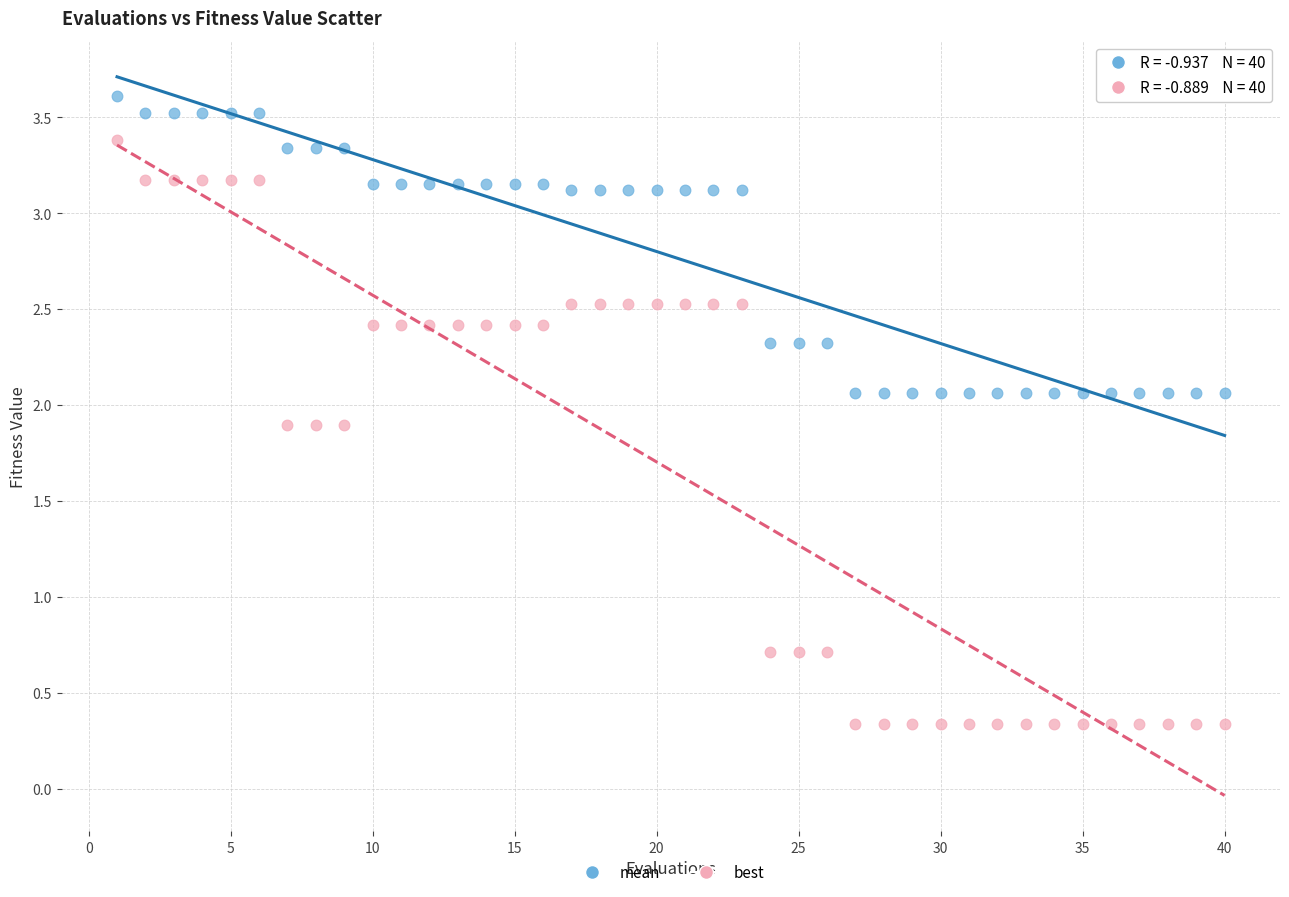

What are all the series names shown in the legend?

mean, best